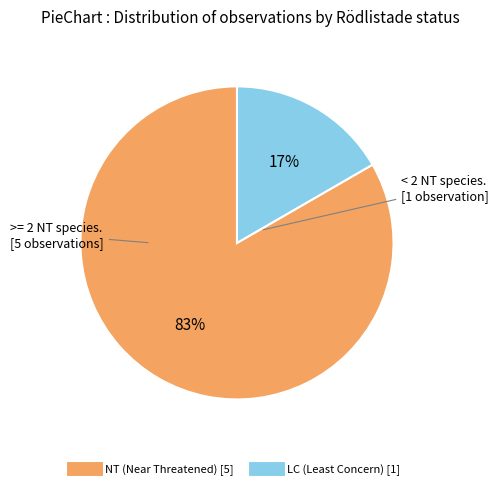

Does any single category account for the majority?

Yes